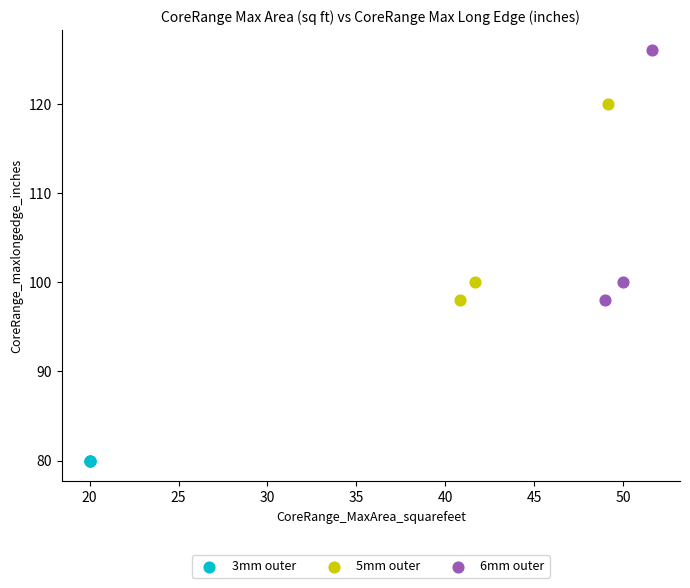

Which series reaches the maximum Y coordinate?

6mm outer